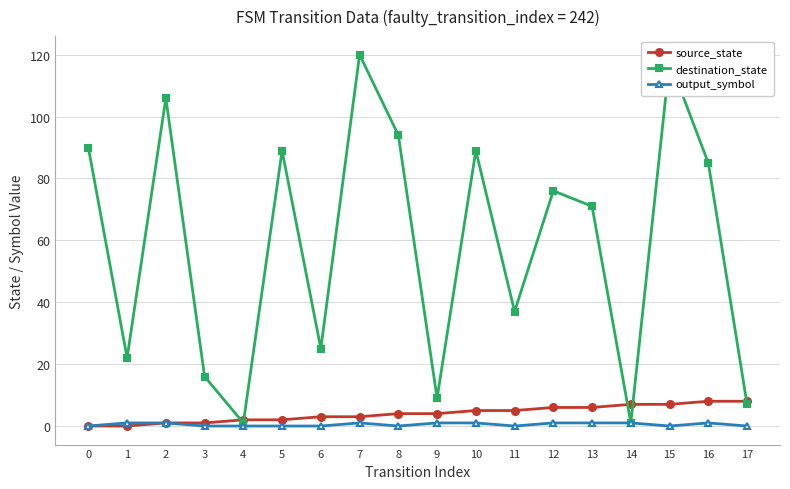

Which series has the largest total across all categories?

destination_state